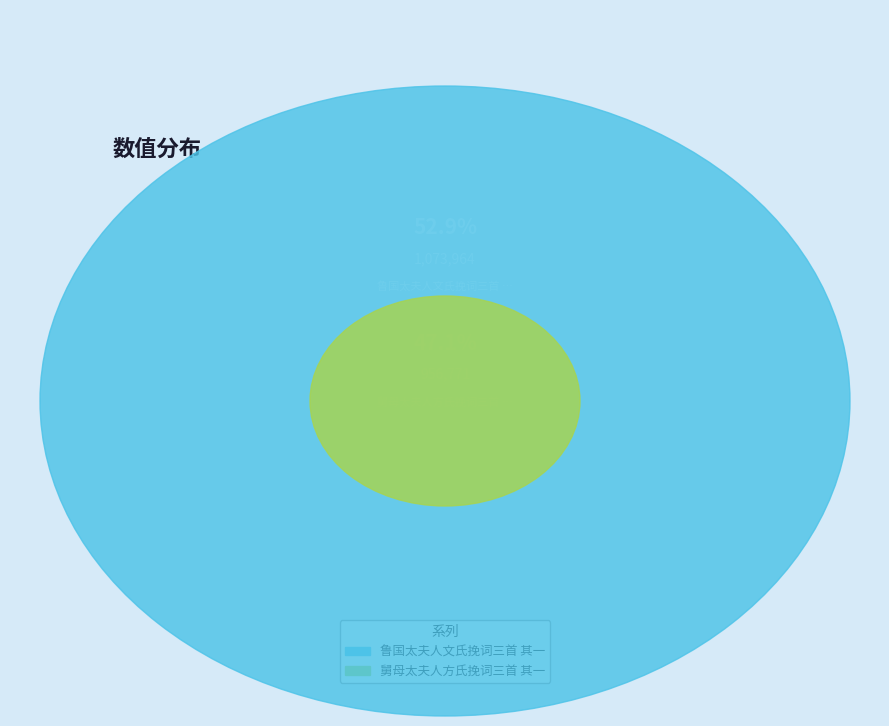

The 鲁国太夫人文氏挽词三首 其一 slice represents 46% of the pie. True or false?

False